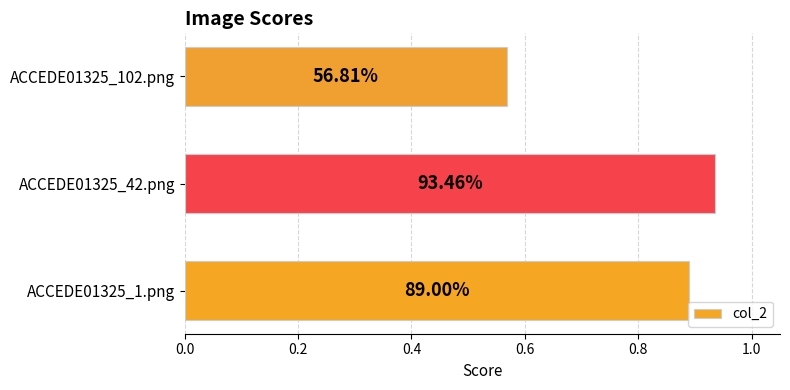

How many bars are there in total?

3